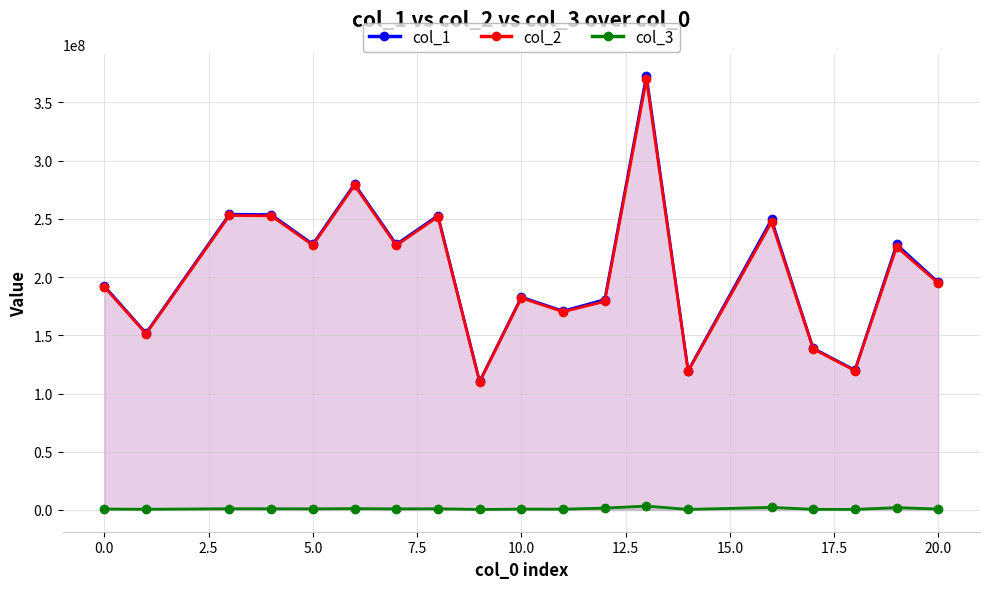

At how many categories does at least one series exceed 201394994?

9